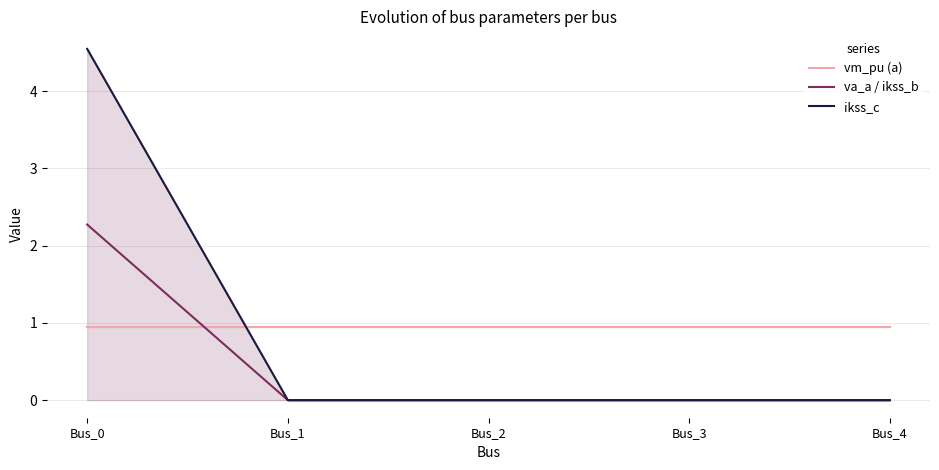

How many series are shown in this chart?

3